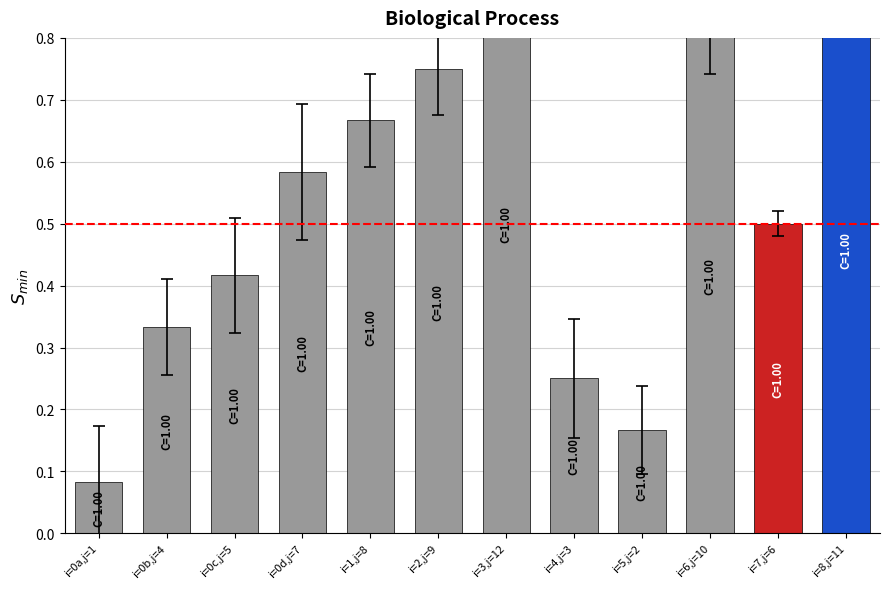

The value at i=2,j=9 is 1.0. True or false?

False